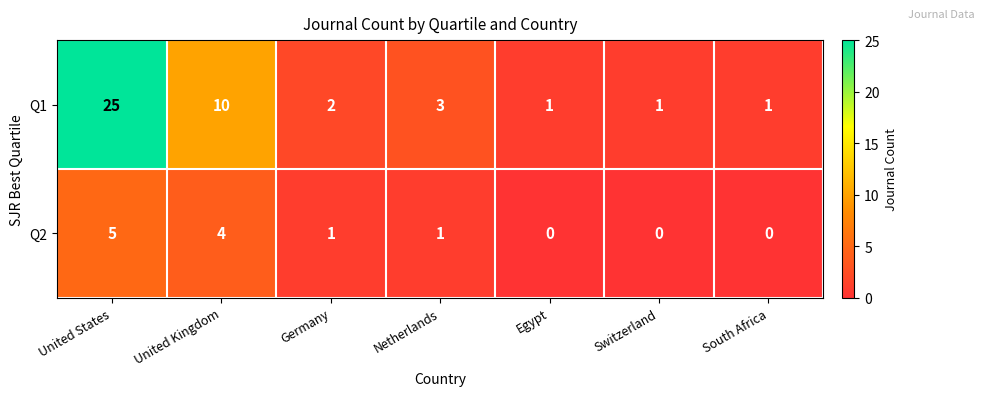

Reading right to left, transcribe all the data shown in this chart.

Q1: South Africa=1	Switzerland=1	Egypt=1	Netherlands=3	Germany=2	United Kingdom=10	United States=25
Q2: South Africa=0	Switzerland=0	Egypt=0	Netherlands=1	Germany=1	United Kingdom=4	United States=5